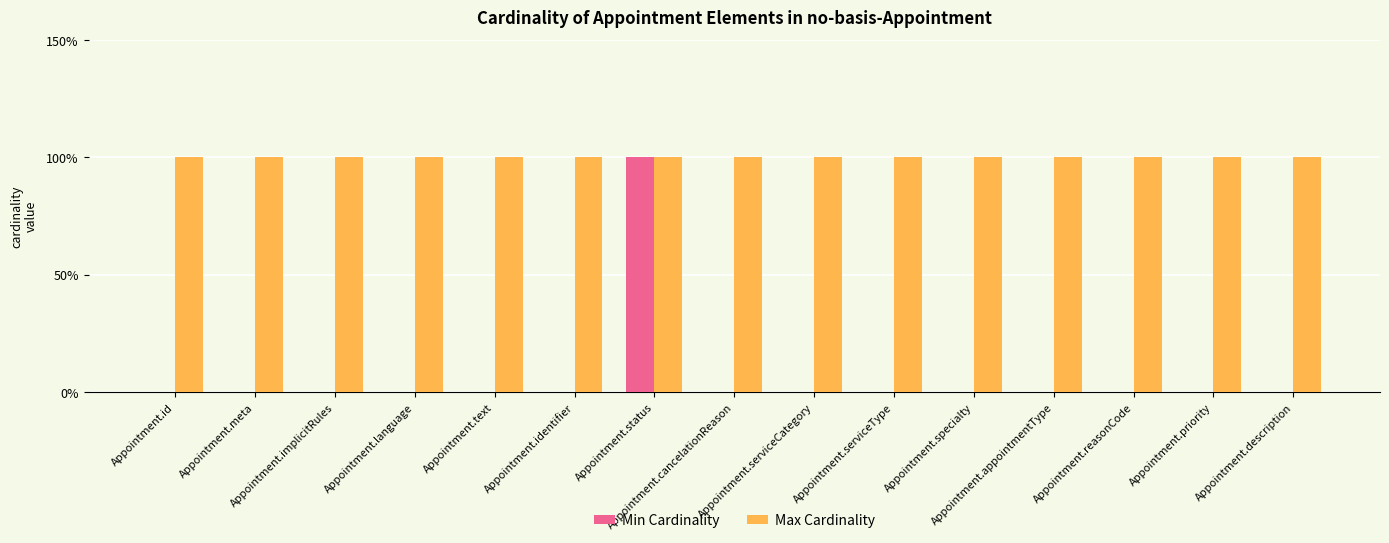

Reading right to left, what are all the values shown in this chart?

Min Cardinality: Appointment.description=0	Appointment.priority=0	Appointment.reasonCode=0	Appointment.appointmentType=0	Appointment.specialty=0	Appointment.serviceType=0	Appointment.serviceCategory=0	Appointment.cancelationReason=0	Appointment.status=1	Appointment.identifier=0	Appointment.text=0	Appointment.language=0	Appointment.implicitRules=0	Appointment.meta=0	Appointment.id=0
Max Cardinality: Appointment.description=1	Appointment.priority=1	Appointment.reasonCode=1	Appointment.appointmentType=1	Appointment.specialty=1	Appointment.serviceType=1	Appointment.serviceCategory=1	Appointment.cancelationReason=1	Appointment.status=1	Appointment.identifier=1	Appointment.text=1	Appointment.language=1	Appointment.implicitRules=1	Appointment.meta=1	Appointment.id=1